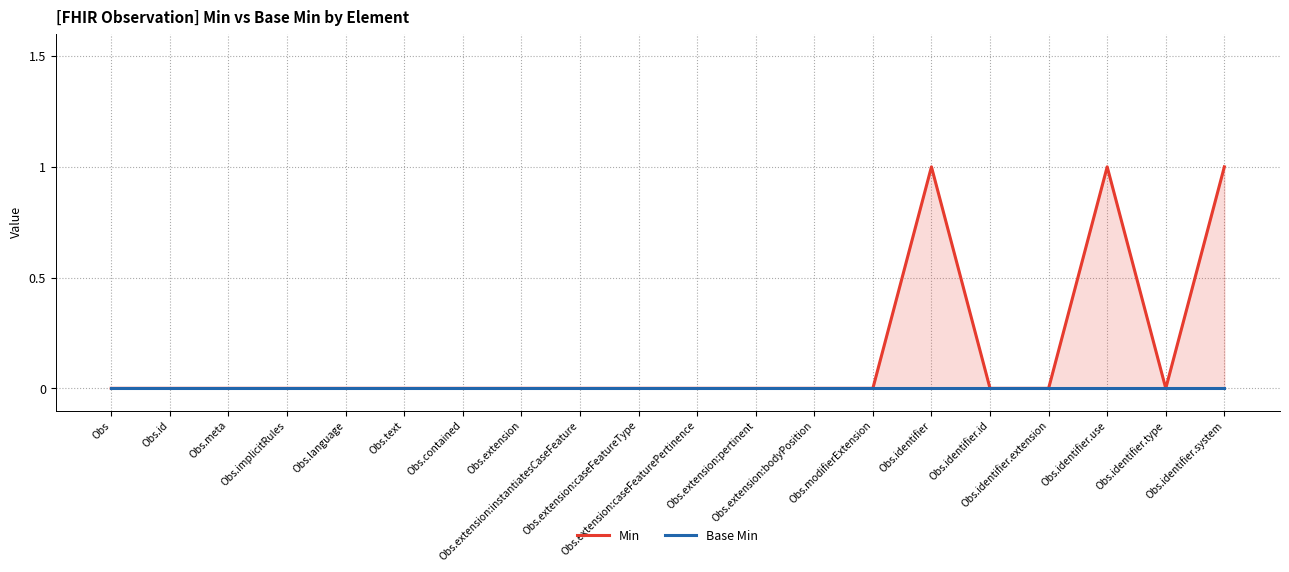

Is the value of Min at Obs.meta greater than the value of Base Min at Obs.contained?

No